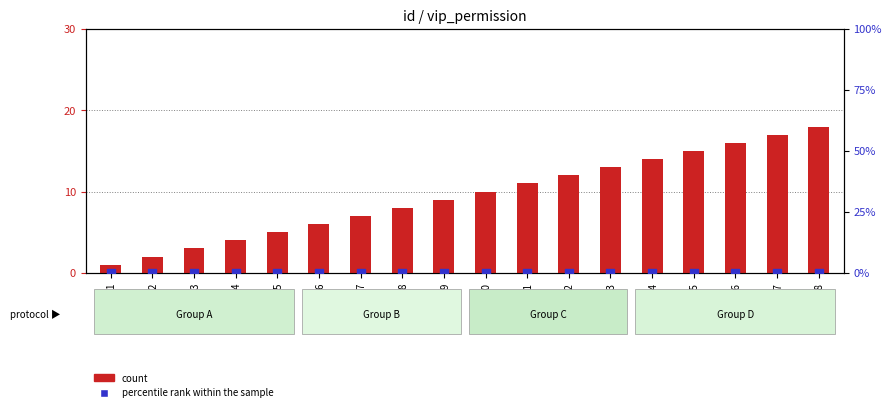

Is the value of percentile rank within the sample at id_13 greater than the value of count at id_1?

No